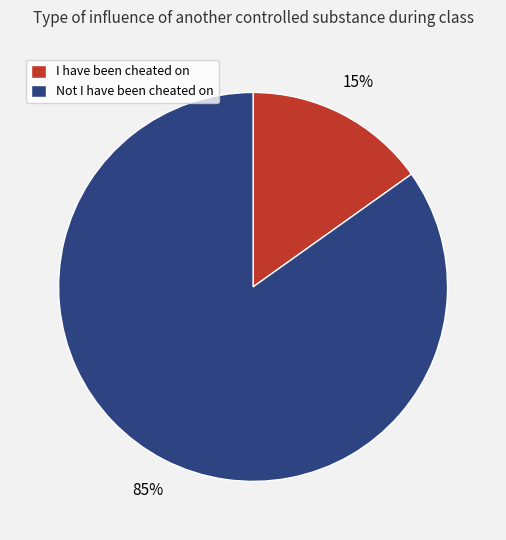

To the nearest percent, what is the average slice percentage?

50%